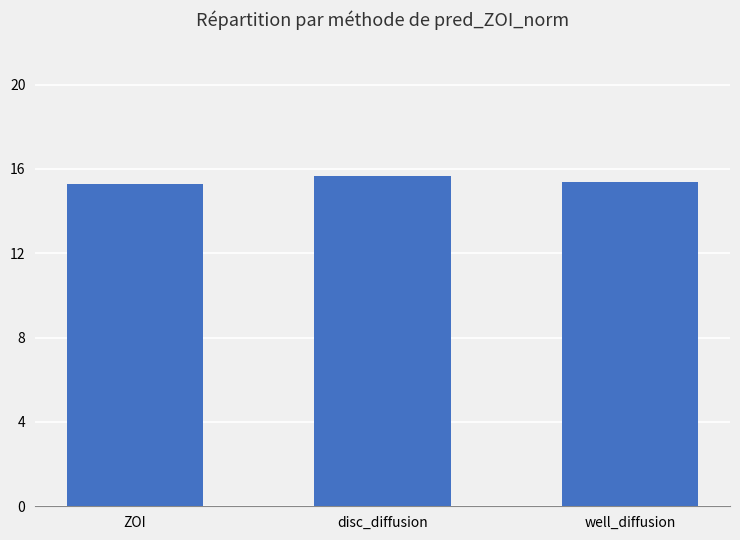

Which category has the highest value across all series?

disc_diffusion